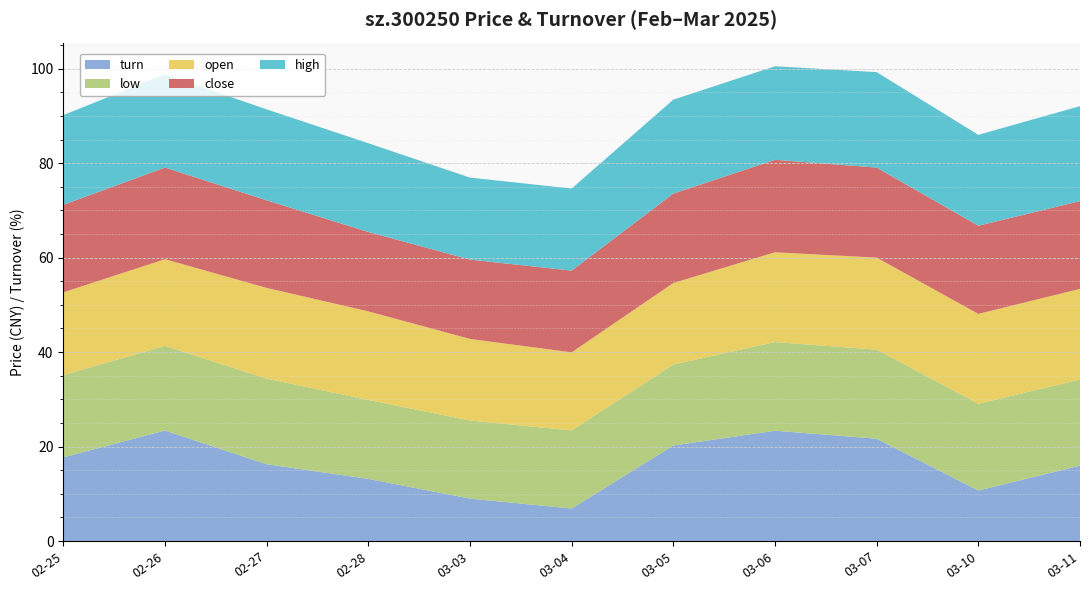

Reading right to left, transcribe all the data shown in this chart.

open: 2025-03-11=19.2	2025-03-10=19.0	2025-03-07=19.5	2025-03-06=19.0	2025-03-05=17.2	2025-03-04=16.5	2025-03-03=17.3	2025-02-28=18.8	2025-02-27=19.2	2025-02-26=18.4	2025-02-25=17.5
close: 2025-03-11=18.6	2025-03-10=18.7	2025-03-07=19.1	2025-03-06=19.6	2025-03-05=18.9	2025-03-04=17.3	2025-03-03=16.8	2025-02-28=16.8	2025-02-27=18.5	2025-02-26=19.4	2025-02-25=18.5
low: 2025-03-11=18.2	2025-03-10=18.4	2025-03-07=18.9	2025-03-06=18.8	2025-03-05=17.1	2025-03-04=16.5	2025-03-03=16.5	2025-02-28=16.7	2025-02-27=18.1	2025-02-26=17.9	2025-02-25=17.4
high: 2025-03-11=20.1	2025-03-10=19.2	2025-03-07=20.2	2025-03-06=19.8	2025-03-05=19.9	2025-03-04=17.4	2025-03-03=17.4	2025-02-28=18.8	2025-02-27=19.2	2025-02-26=19.7	2025-02-25=19.0
turn: 2025-03-11=16.0	2025-03-10=10.7	2025-03-07=21.7	2025-03-06=23.4	2025-03-05=20.2	2025-03-04=6.9	2025-03-03=9.0	2025-02-28=13.2	2025-02-27=16.3	2025-02-26=23.4	2025-02-25=17.7